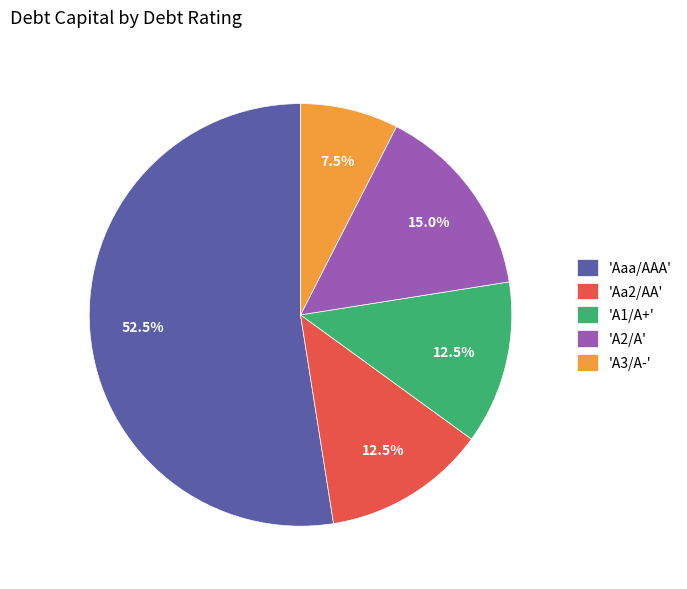

What is the ratio of the value at 'A3/A-' to the value at 'Aa2/AA'?

0.6